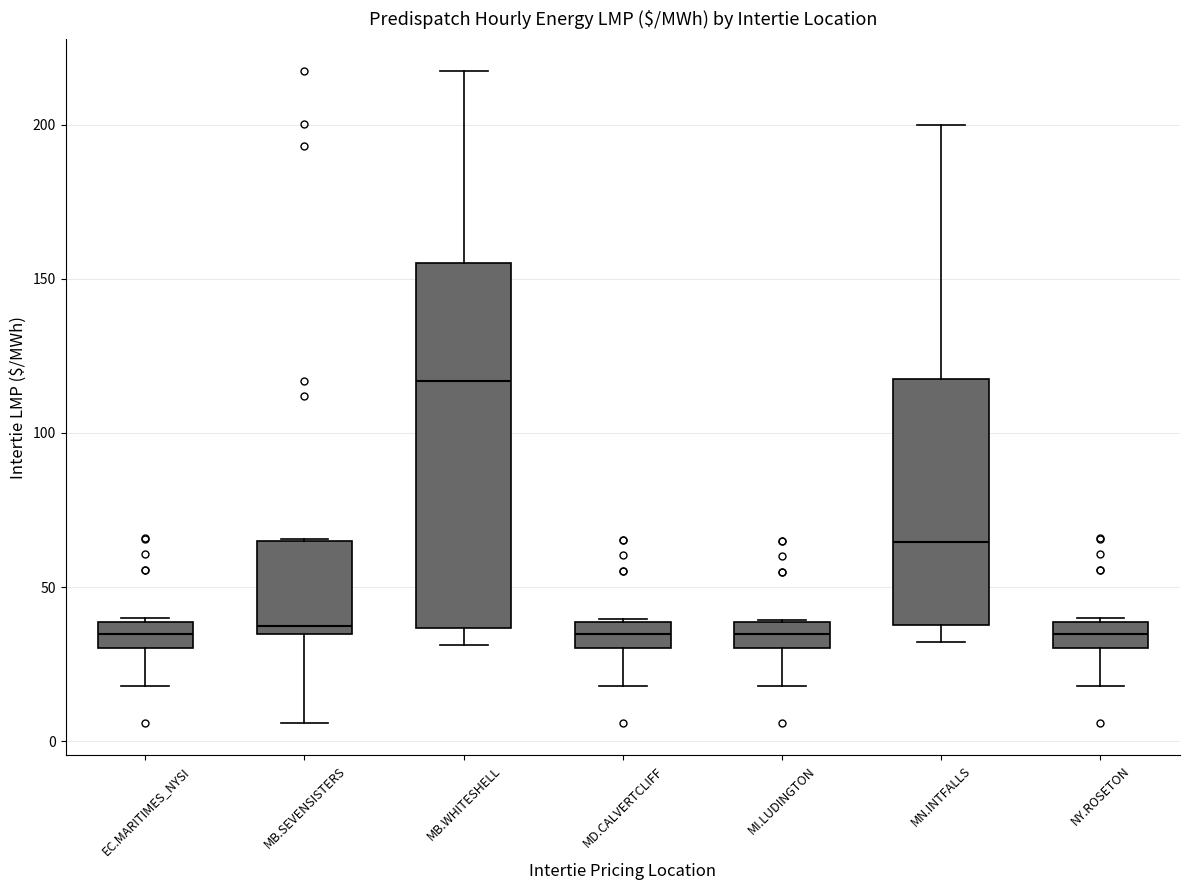

Where is the lower edge of the box for MN.INTFALLS on the y-axis? The values are not printed on the chart, so give them approximately, as read against the axis.

40